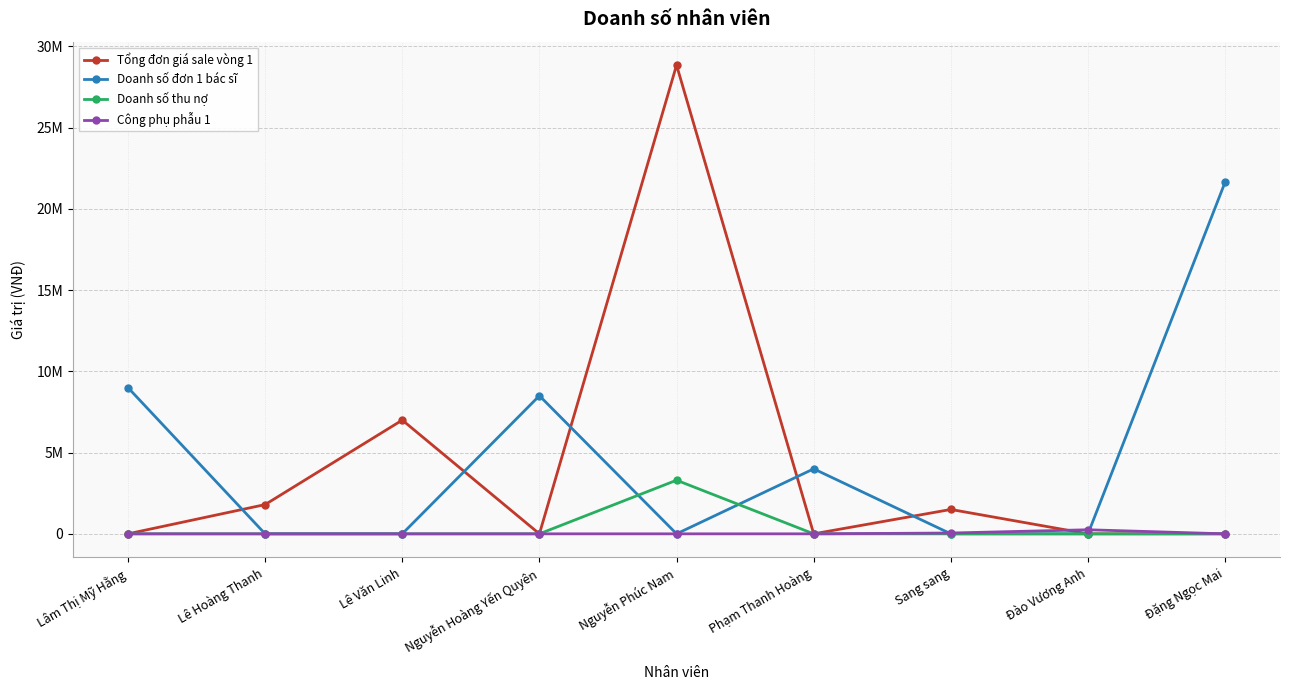

Where is the first local minimum for Doanh số đơn 1 bác sĩ?

Nguyễn Phúc Nam